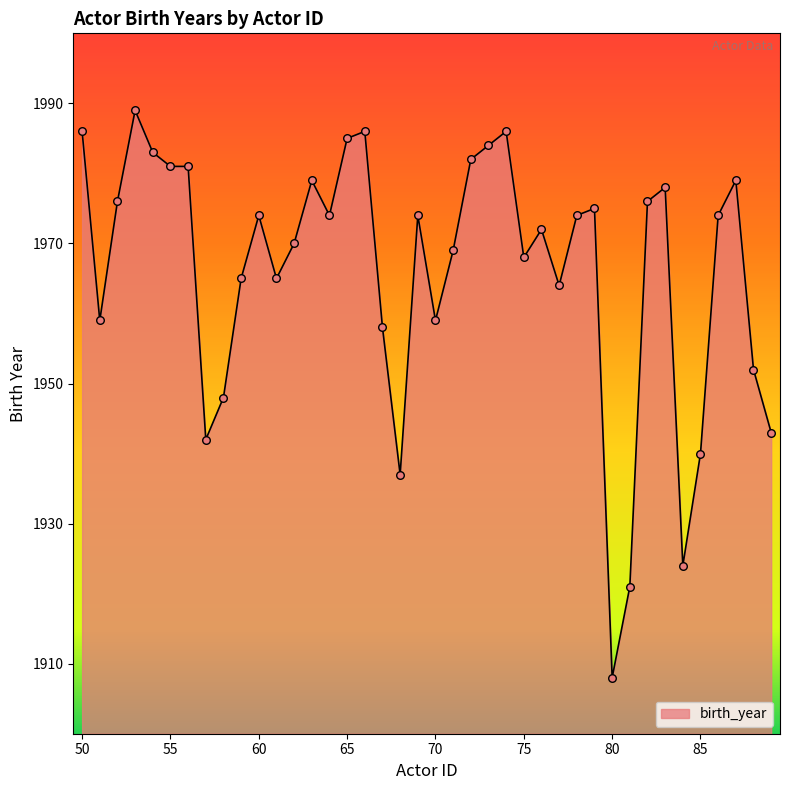

What is the difference between the maximum and minimum values?

81